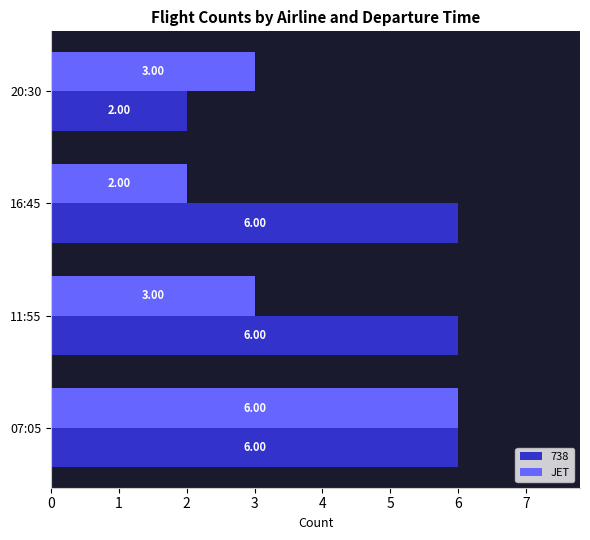

Rank the series by their average value, from lowest to highest.

JET, 738